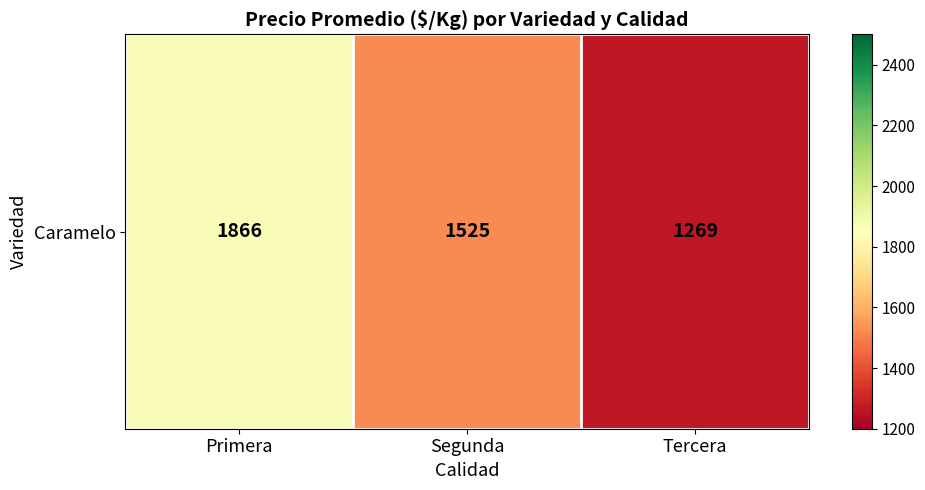

How many data points are less than 1524?

1